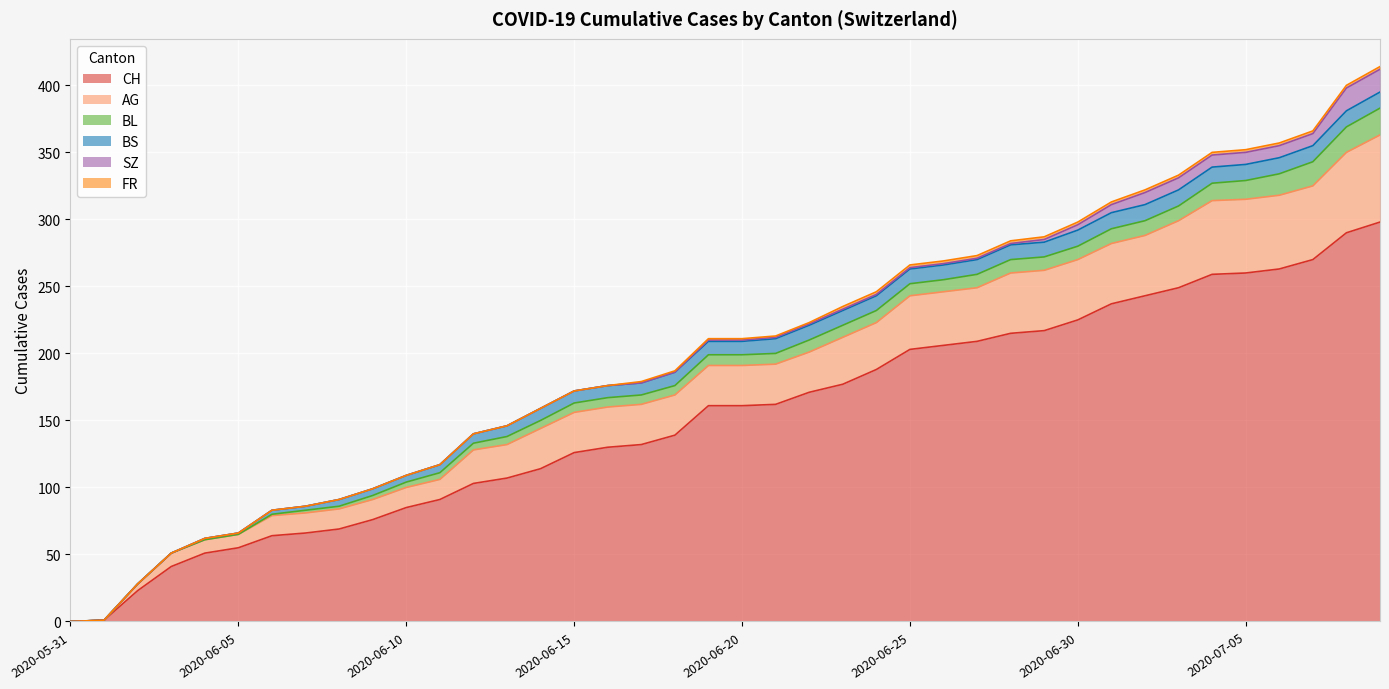

What is the difference between the second highest and second lowest values in the BS series?

12